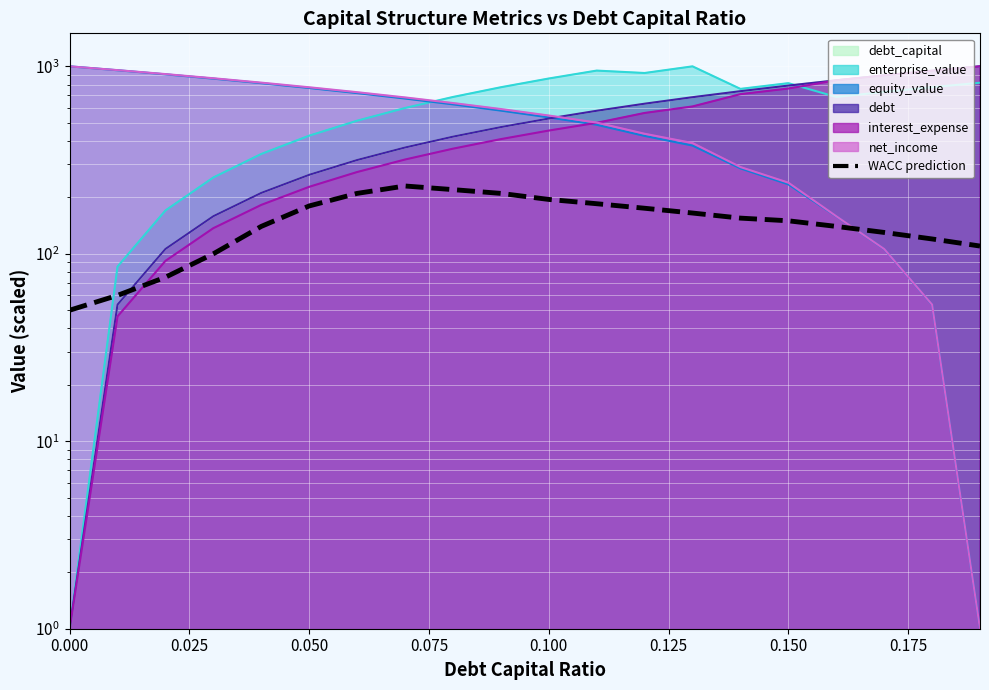

How many points are higher than both their immediate neighbors (excluding endpoints)?

1